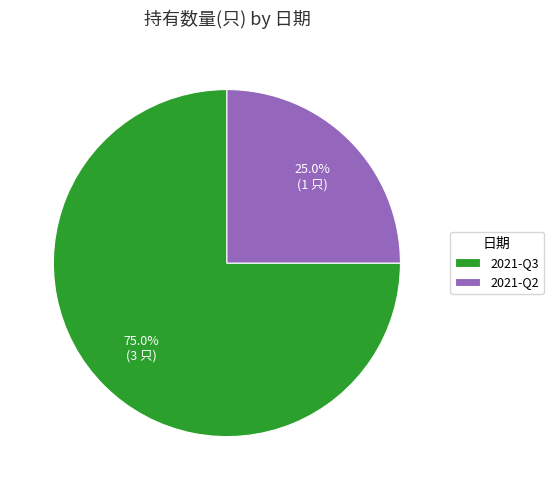

Is the sum of 2021-Q2 and 2021-Q3 greater than half?

Yes